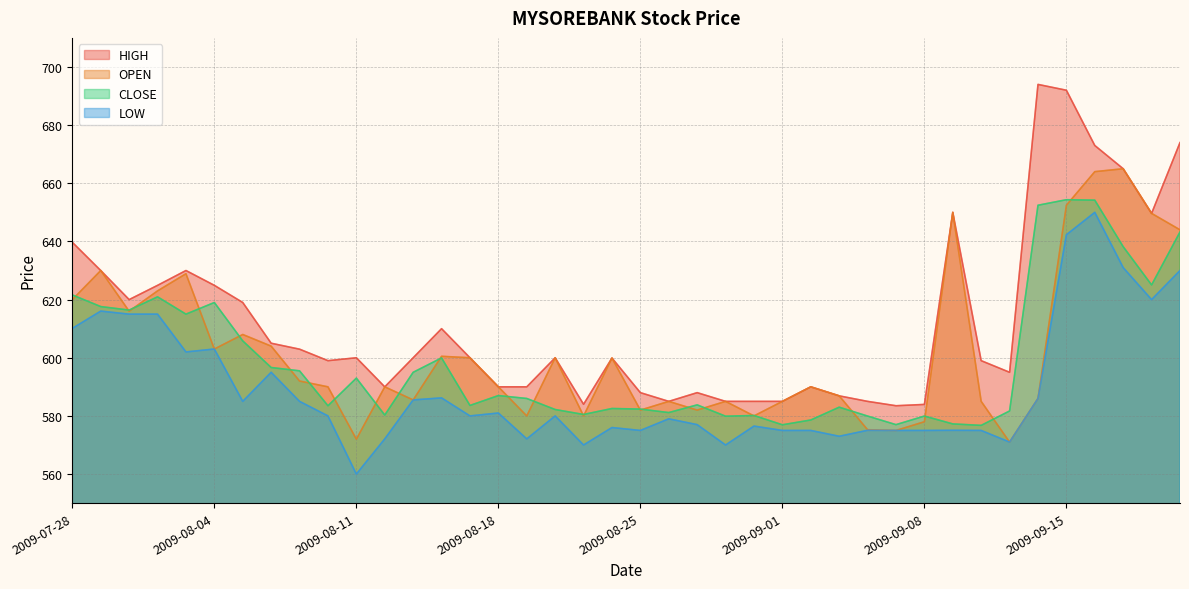

What is the difference between the maximum and second lowest values in the LOW series?

80.0